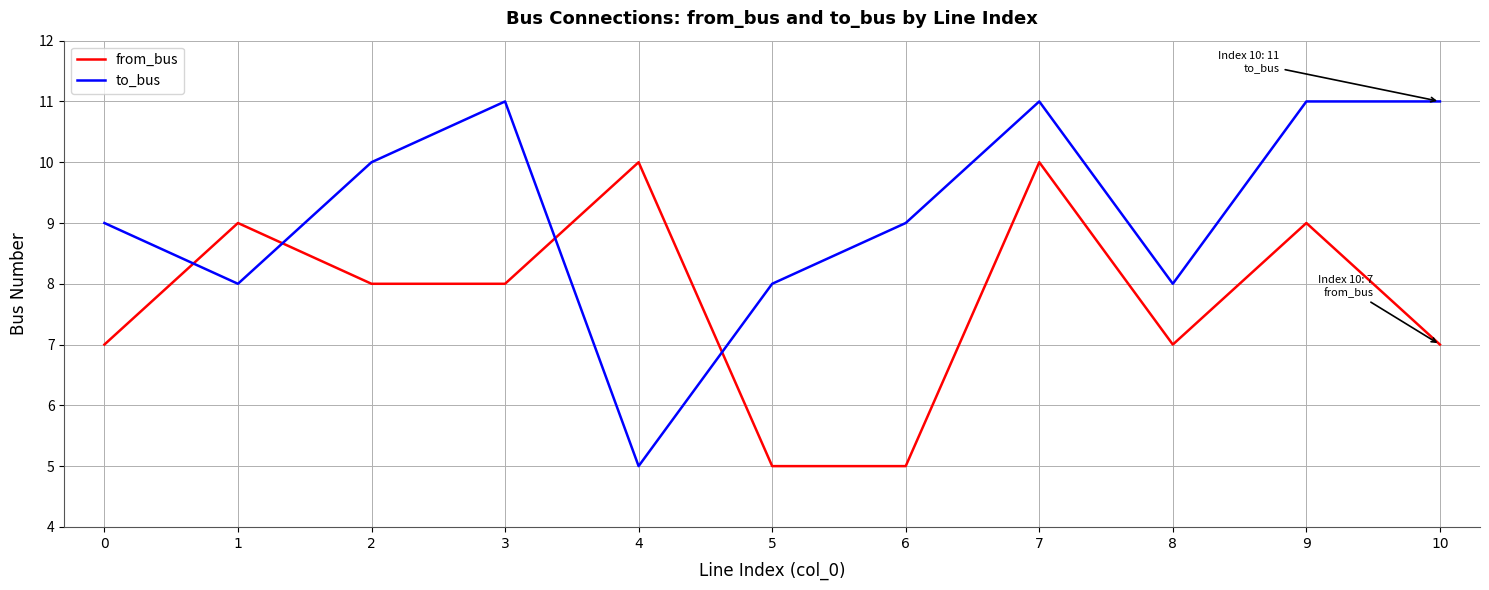

At 4, list the series in order from largest to smallest.

from_bus, to_bus